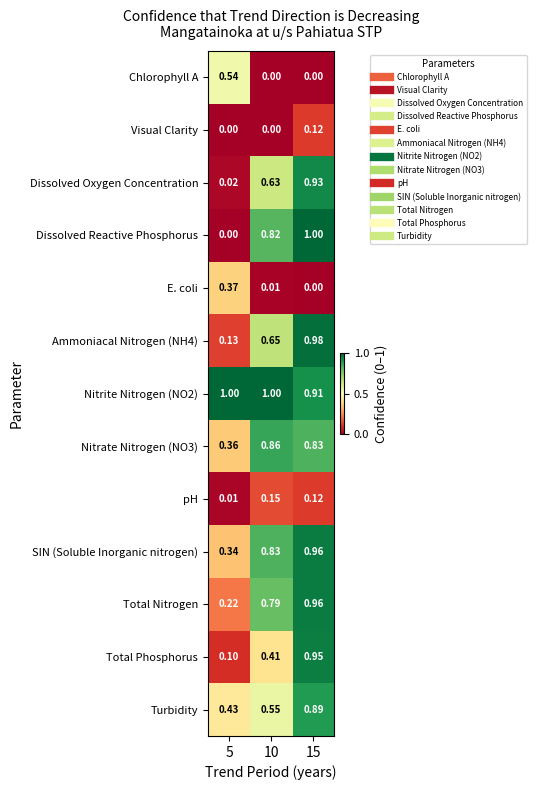

Which series has the widest spread of values?

Dissolved Reactive Phosphorus